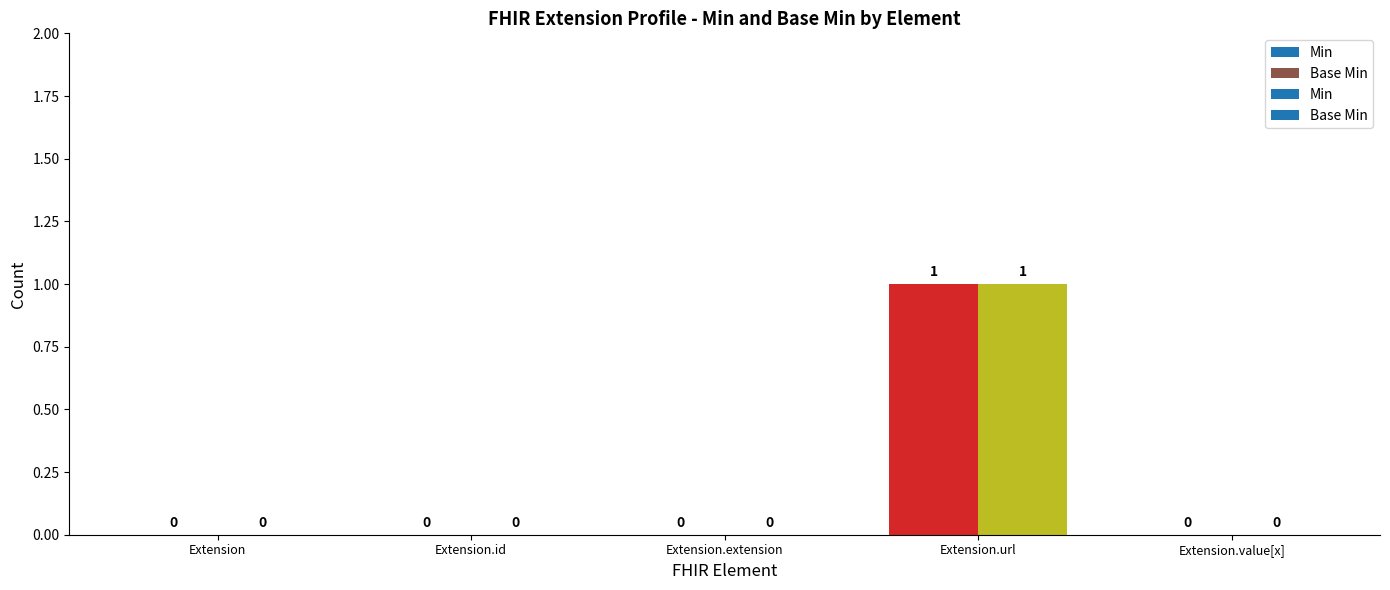

Rank the series by their maximum value, from lowest to highest.

Min, Base Min